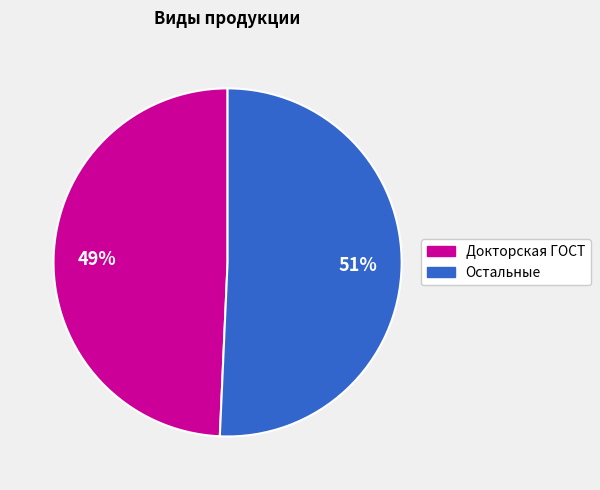

Is there any slice that represents more than half of the pie?

Yes